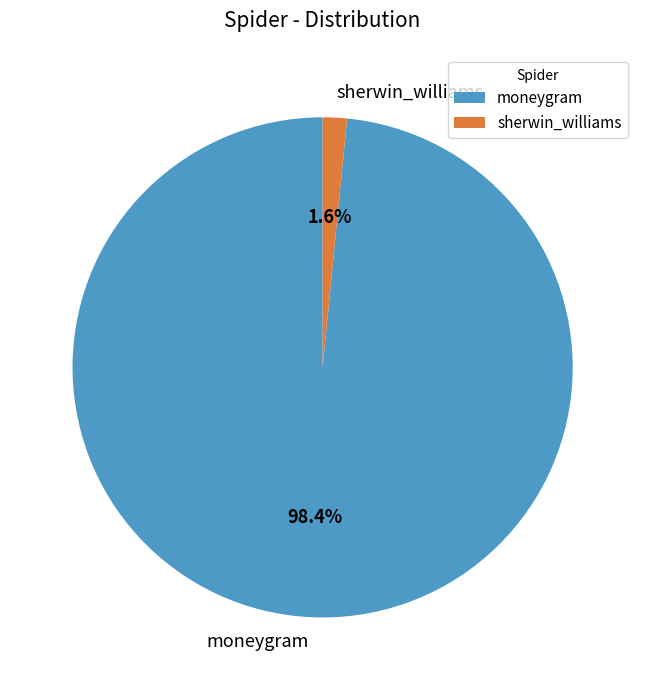

True or false: moneygram accounts for 90% of the total.

False